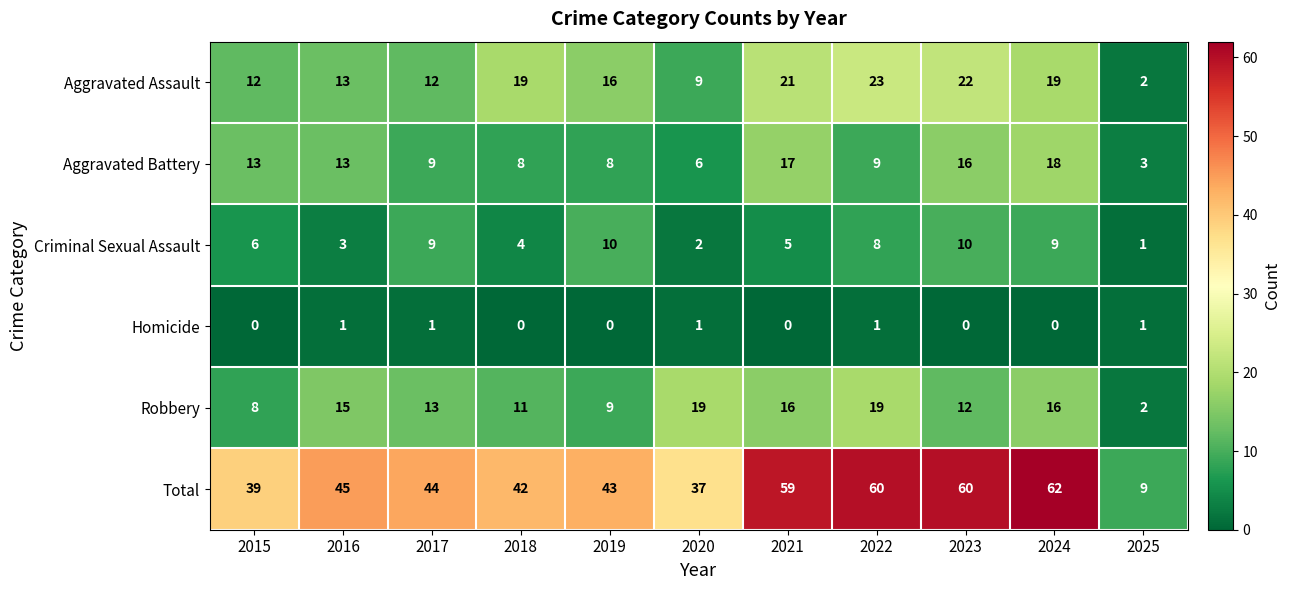

What is the maximum value shown in the chart?

62